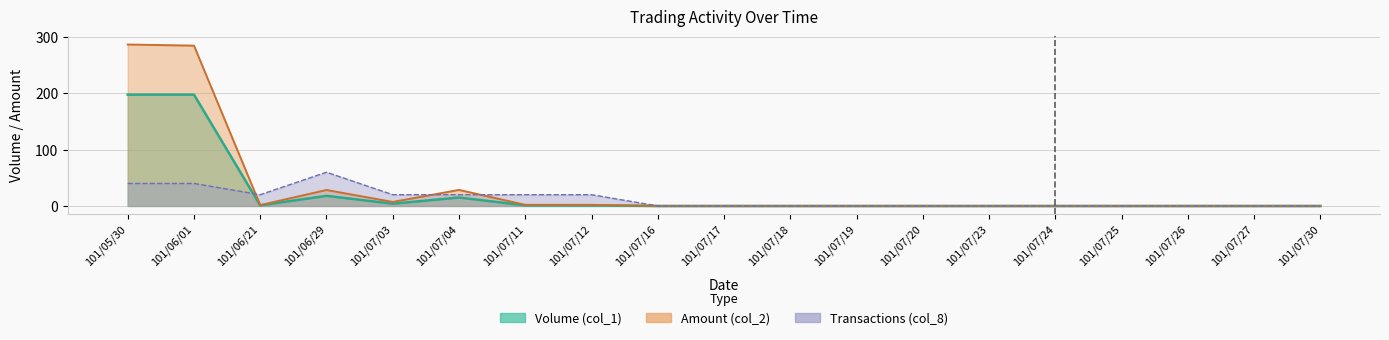

How many data points in Transactions (col_8) are above 0?

8